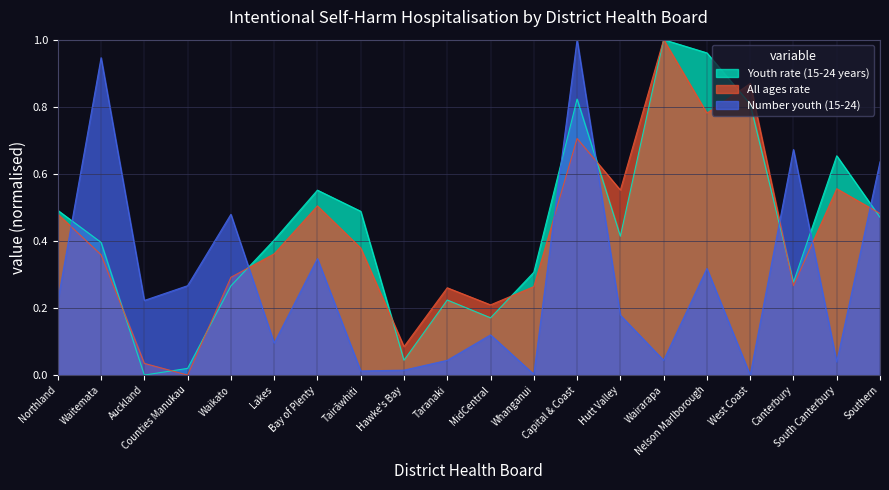

Reading right to left, what are all the values shown in this chart?

Youth rate (15-24 years): Southern=0.5	South Canterbury=0.7	Canterbury=0.3	West Coast=0.8	Nelson Marlborough=1.0	Wairarapa=1.0	Hutt Valley=0.4	Capital & Coast=0.8	Whanganui=0.3	MidCentral=0.2	Taranaki=0.2	Hawke's Bay=0.0	Tairāwhiti=0.5	Bay of Plenty=0.6	Lakes=0.4	Waikato=0.3	Counties Manukau=0.0	Auckland=0.0	Waitemata=0.4	Northland=0.5
All ages rate: Southern=0.5	South Canterbury=0.6	Canterbury=0.3	West Coast=0.9	Nelson Marlborough=0.8	Wairarapa=1.0	Hutt Valley=0.6	Capital & Coast=0.7	Whanganui=0.3	MidCentral=0.2	Taranaki=0.3	Hawke's Bay=0.1	Tairāwhiti=0.4	Bay of Plenty=0.5	Lakes=0.4	Waikato=0.3	Counties Manukau=0.0	Auckland=0.0	Waitemata=0.4	Northland=0.5
Number youth (15-24): Southern=0.6	South Canterbury=0.0	Canterbury=0.7	West Coast=0.0	Nelson Marlborough=0.3	Wairarapa=0.0	Hutt Valley=0.2	Capital & Coast=1.0	Whanganui=0.0	MidCentral=0.1	Taranaki=0.0	Hawke's Bay=0.0	Tairāwhiti=0.0	Bay of Plenty=0.3	Lakes=0.1	Waikato=0.5	Counties Manukau=0.3	Auckland=0.2	Waitemata=0.9	Northland=0.2